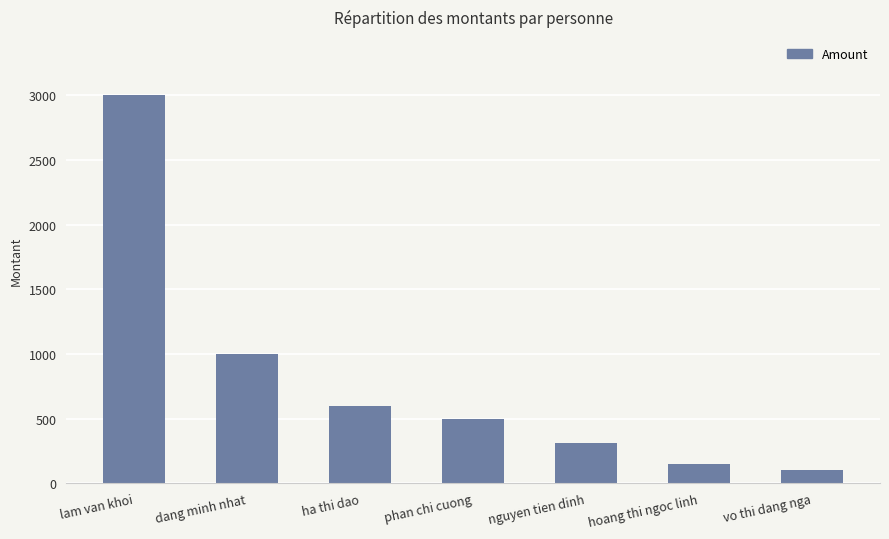

What is the greatest value displayed?

3000